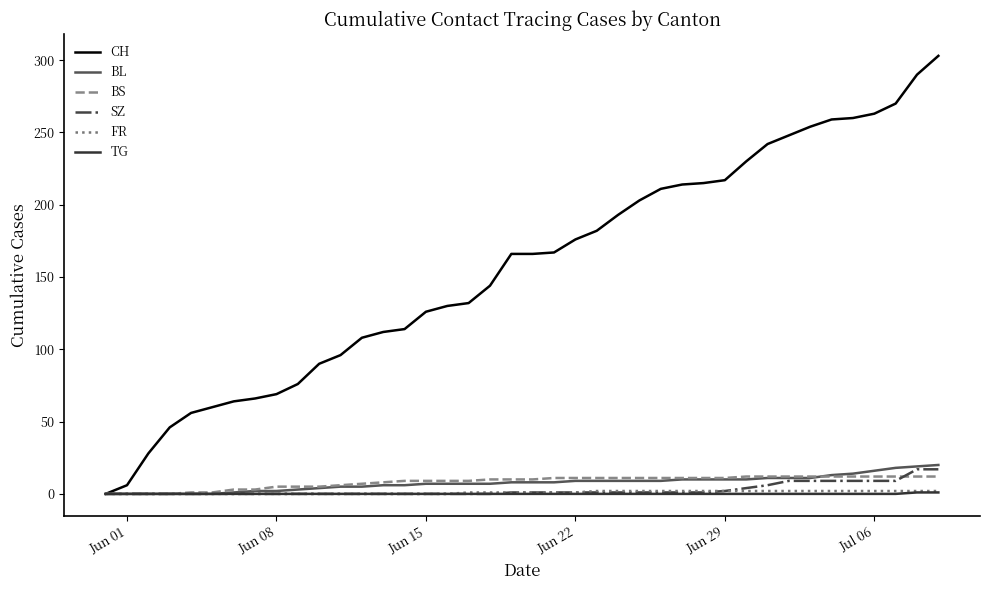

Which series has the largest range (max minus min)?

CH